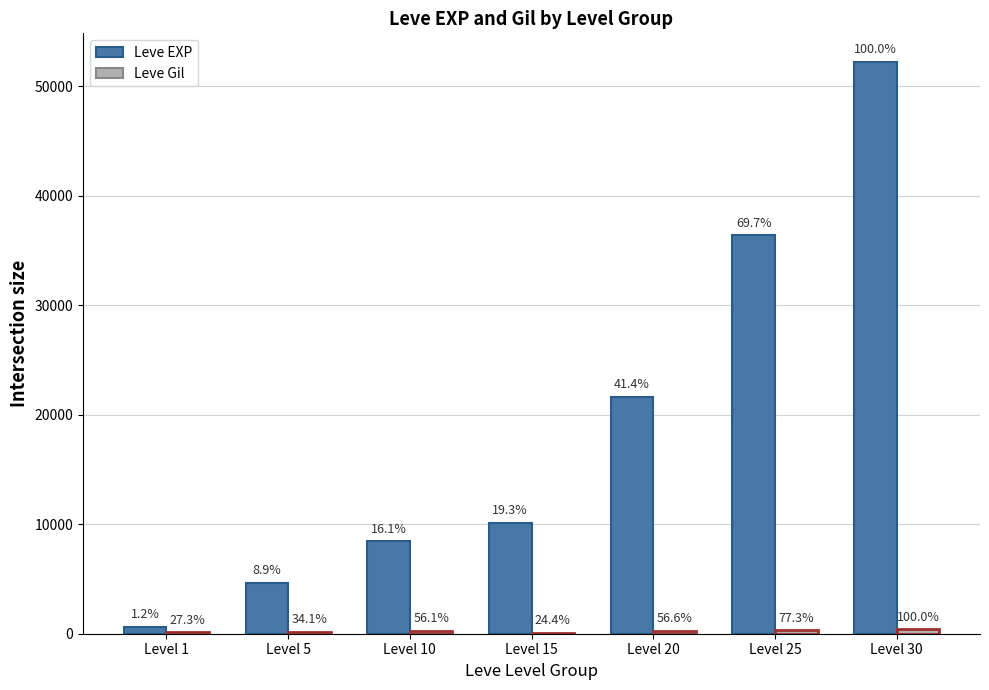

Does the chart contain stacked bars?

No